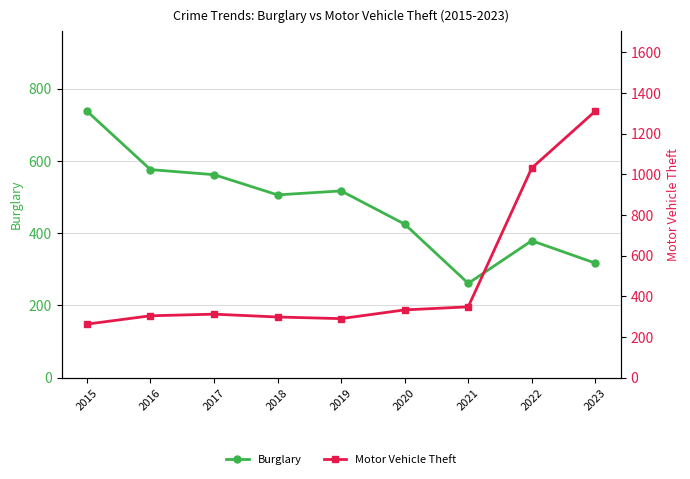

Which series changed the most between 2015 and 2022?

Motor Vehicle Theft